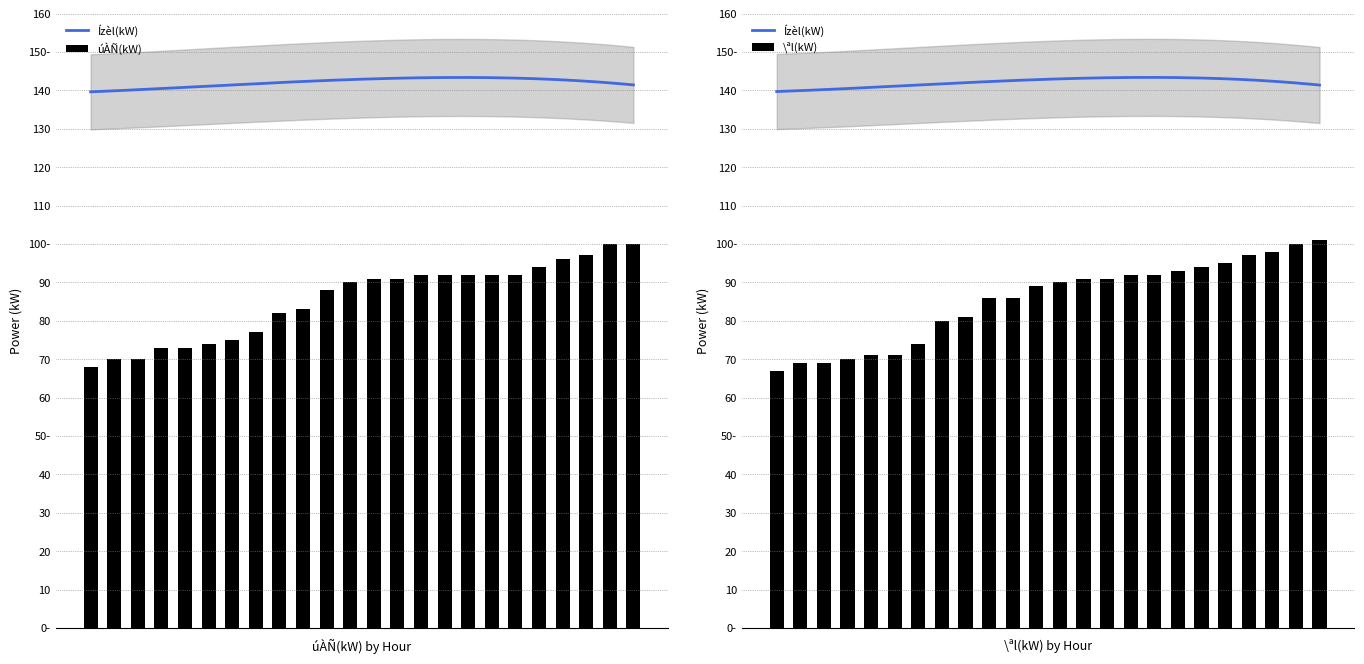

Which has a higher value, 04:00 or 12:00?

12:00